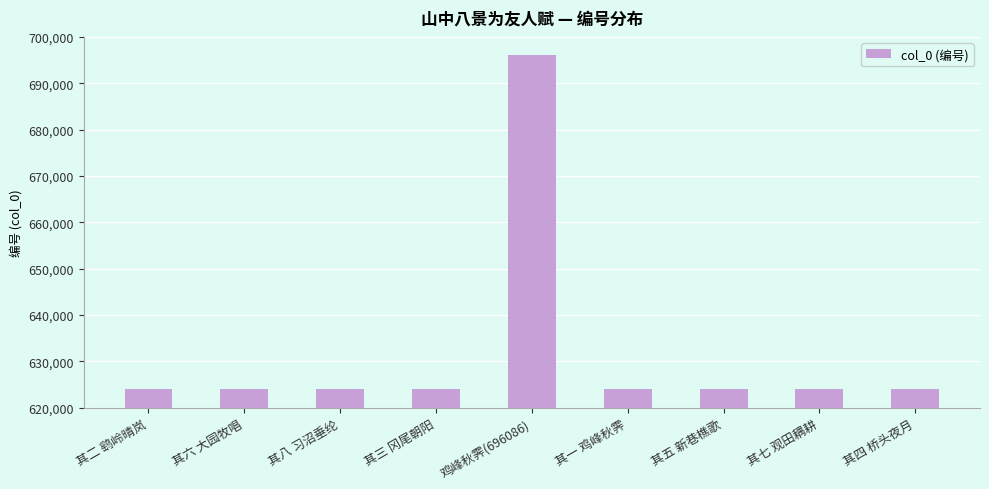

What is the sum of all values?

5687906